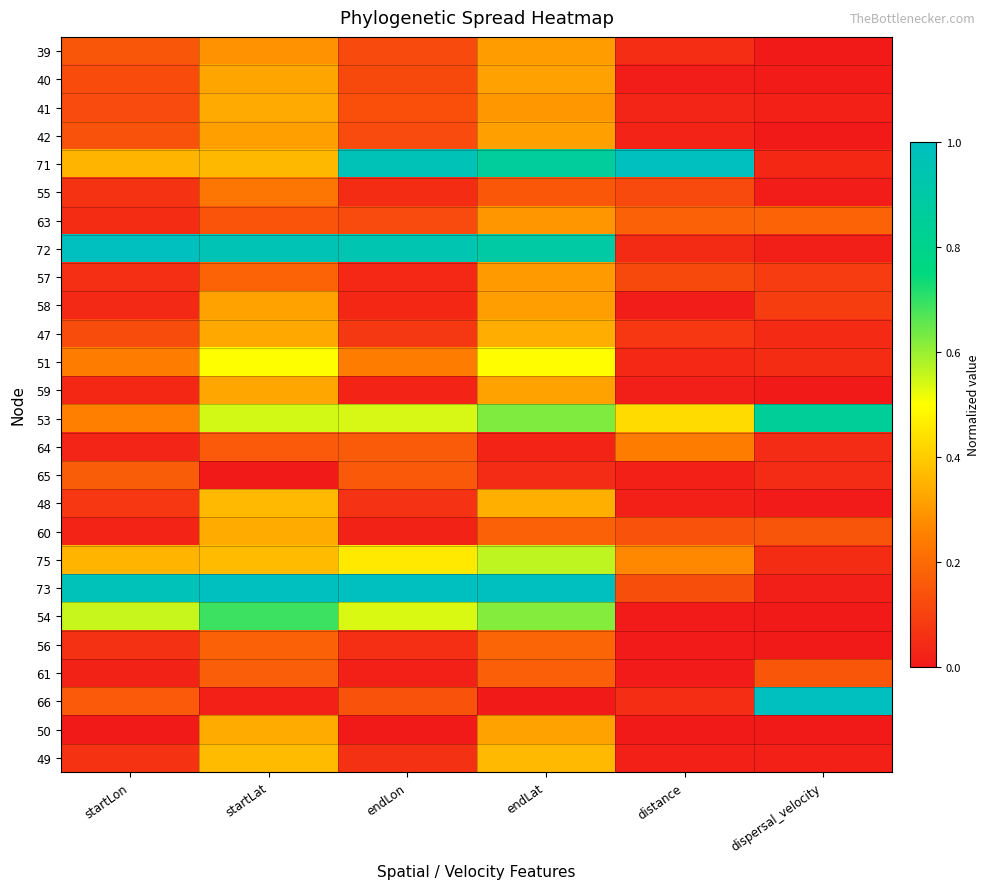

Rank the series at startLat from highest to lowest value.

73, 72, 54, 53, 51, 75, 49, 48, 71, 60, 50, 41, 47, 59, 40, 58, 42, 39, 55, 57, 56, 61, 64, 63, 66, 65